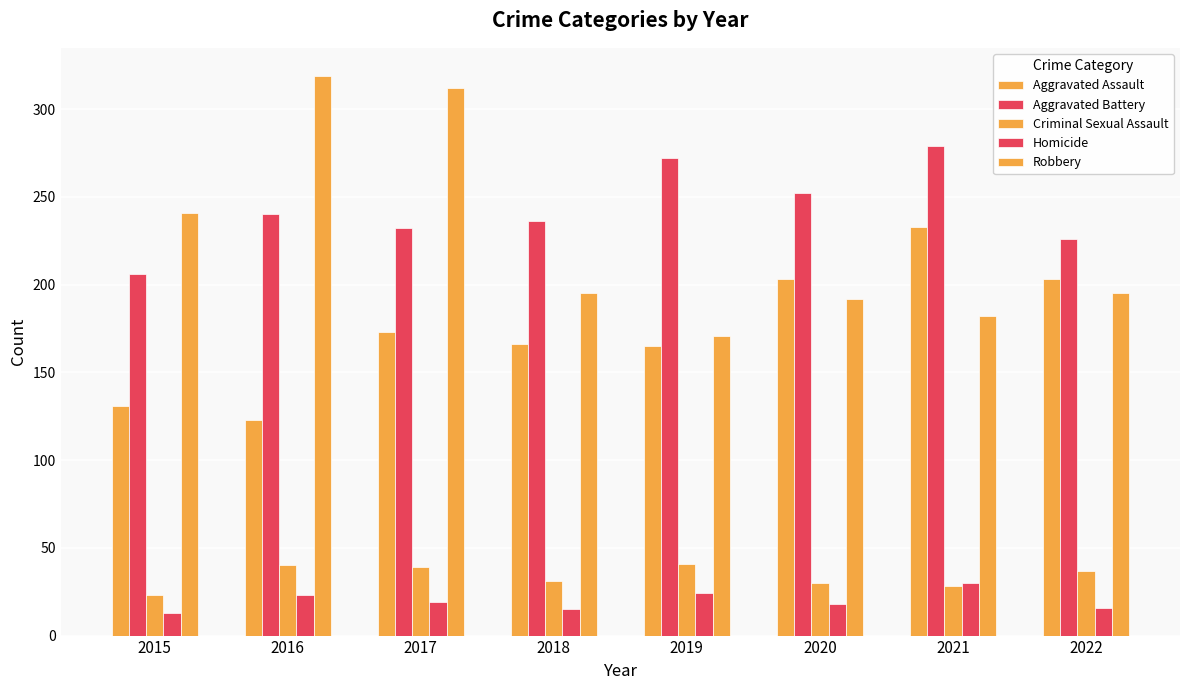

Reading right to left, transcribe all the data shown in this chart.

Aggravated Assault: 2022=203	2021=233	2020=203	2019=165	2018=166	2017=173	2016=123	2015=131
Aggravated Battery: 2022=226	2021=279	2020=252	2019=272	2018=236	2017=232	2016=240	2015=206
Criminal Sexual Assault: 2022=37	2021=28	2020=30	2019=41	2018=31	2017=39	2016=40	2015=23
Homicide: 2022=16	2021=30	2020=18	2019=24	2018=15	2017=19	2016=23	2015=13
Robbery: 2022=195	2021=182	2020=192	2019=171	2018=195	2017=312	2016=319	2015=241